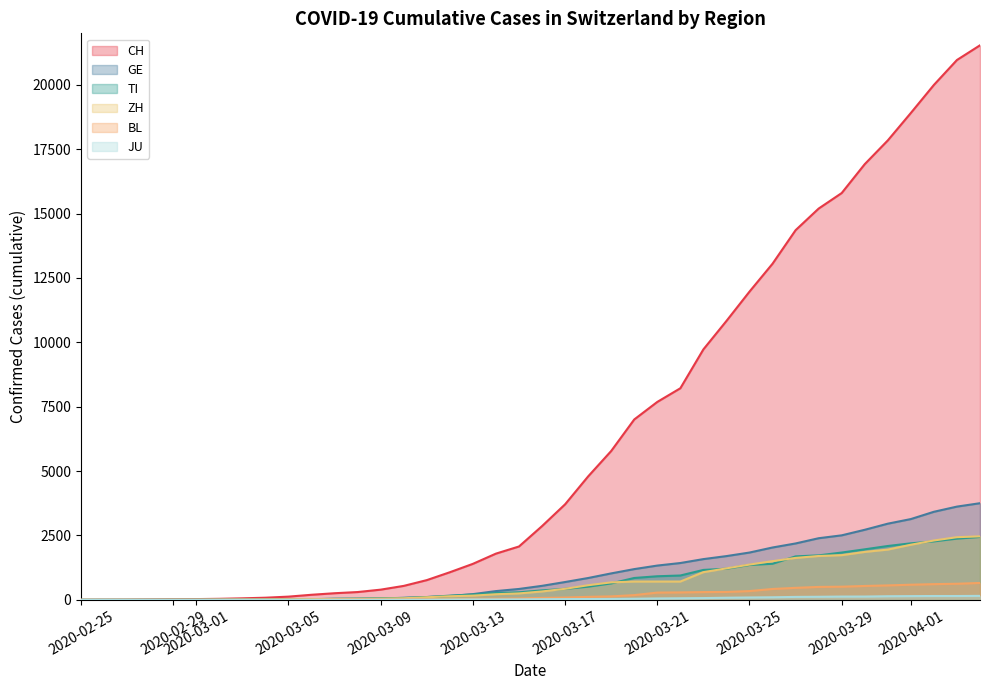

How many values in the ZH series are below 326?

20